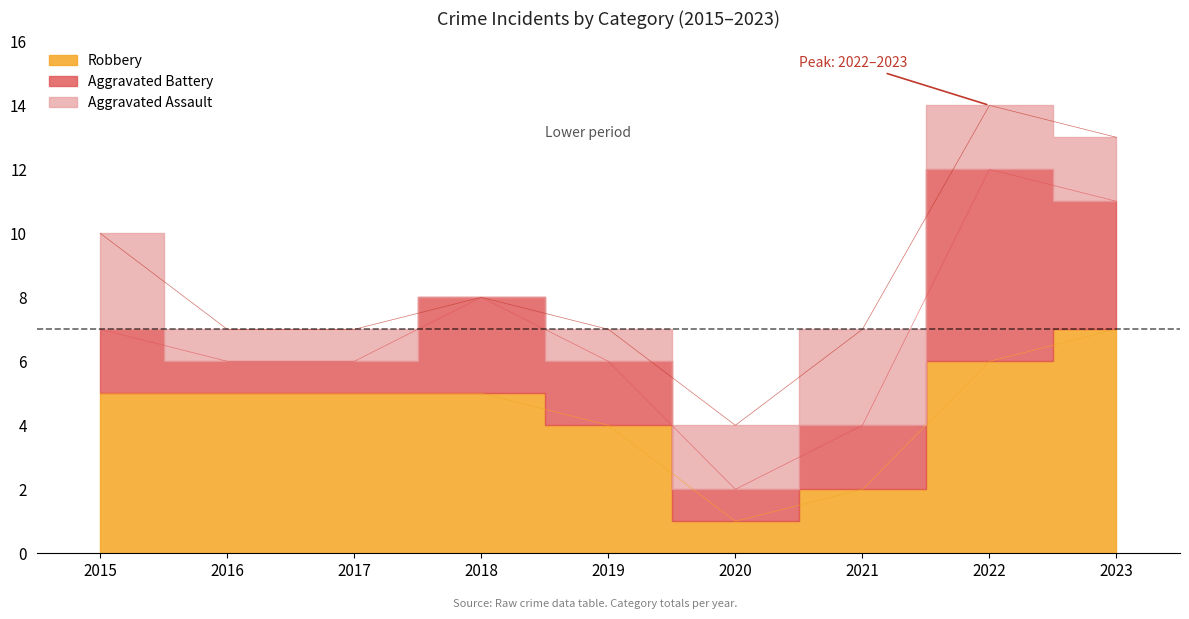

What is the value of the Robbery point at the 7th from the left?

2